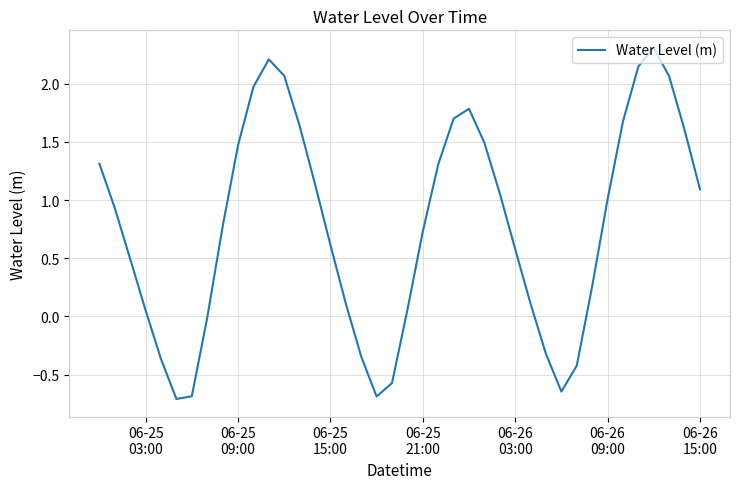

What is the smallest value displayed?

-0.7